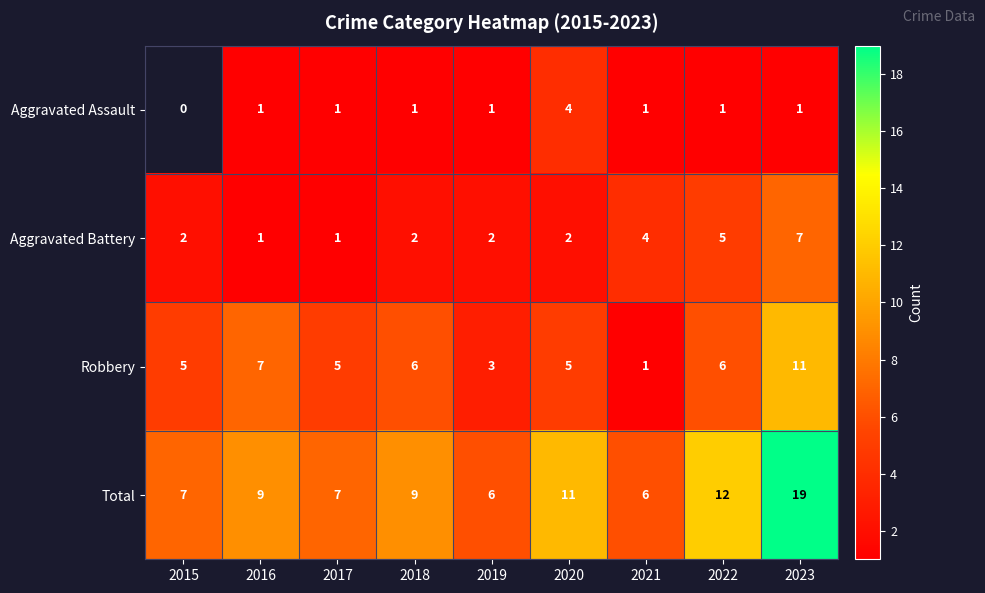

True or false: Aggravated Battery has a value of 3.2 at 2023.

False